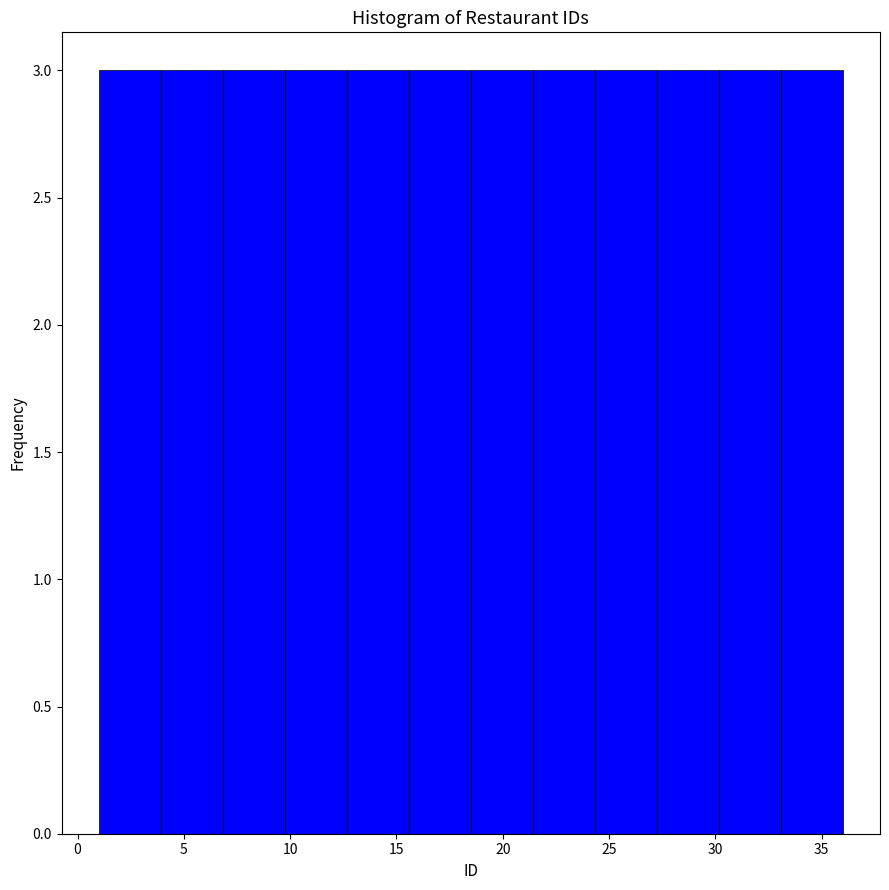

What is the height of the bar covering 33.0 to 36.0 on the x-axis? Neither the bar edges nor the heights are printed on the chart, so give them approximately, as read against the axes.

3